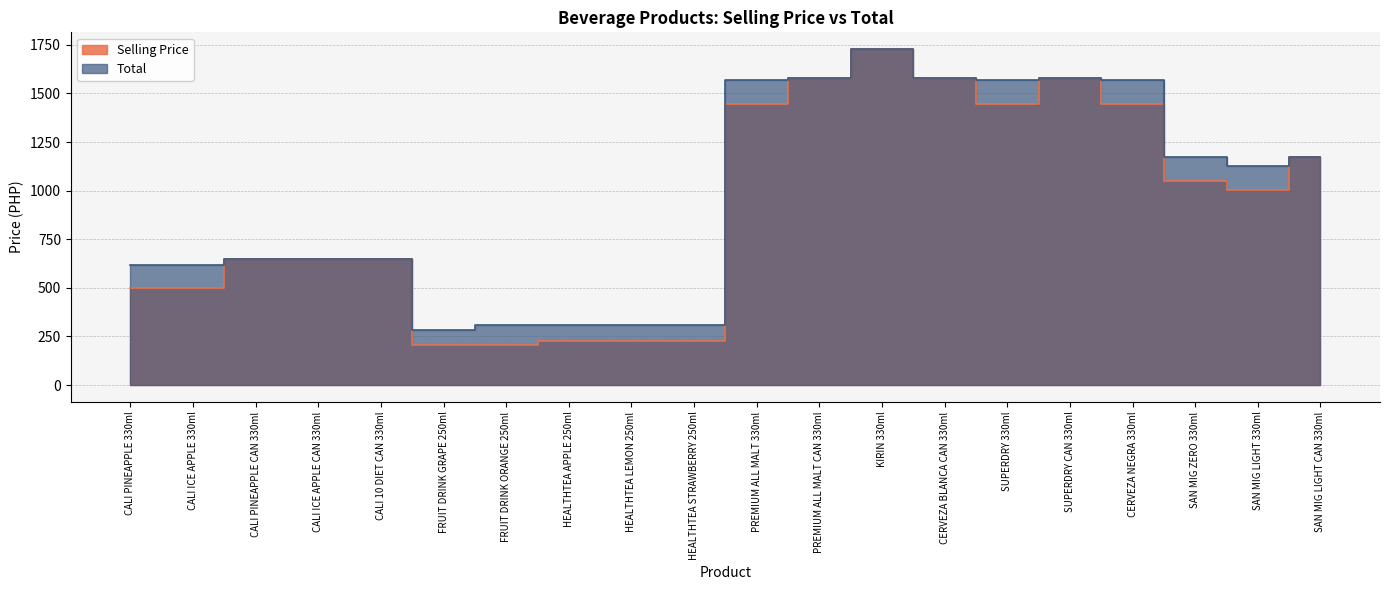

At how many categories does at least one series exceed 1725?

1